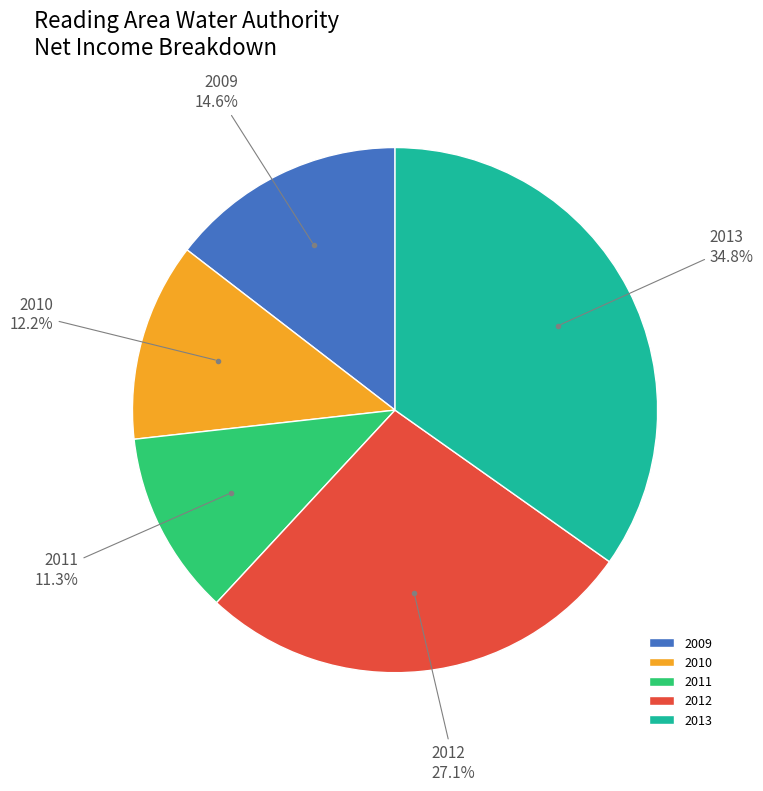

Which slice is the smallest?

2011